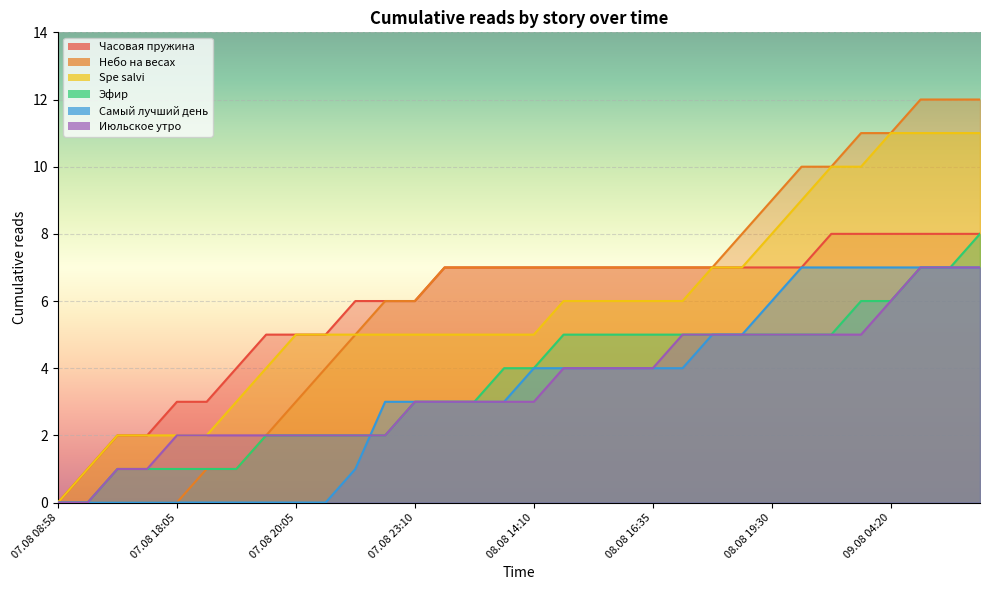

At which category is the sum across all series the highest?

09.08 09:05